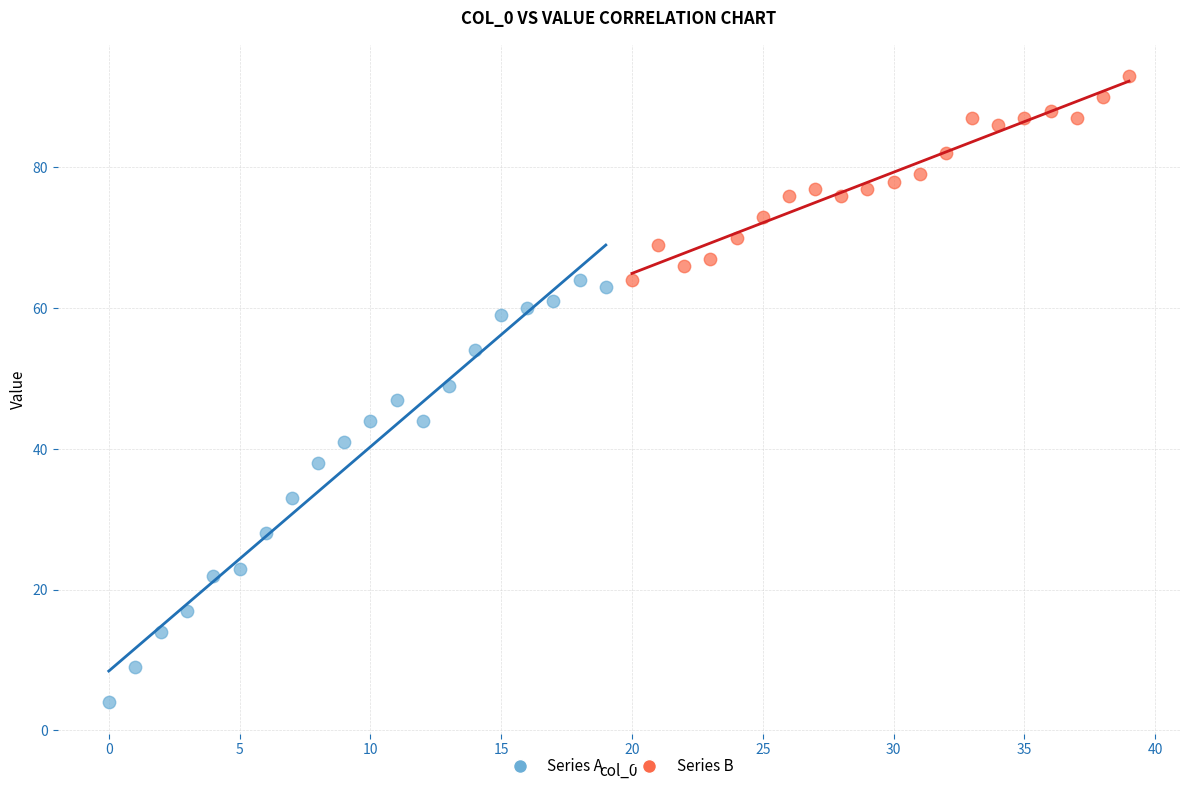

Which series contains the lowest Y value?

Series A